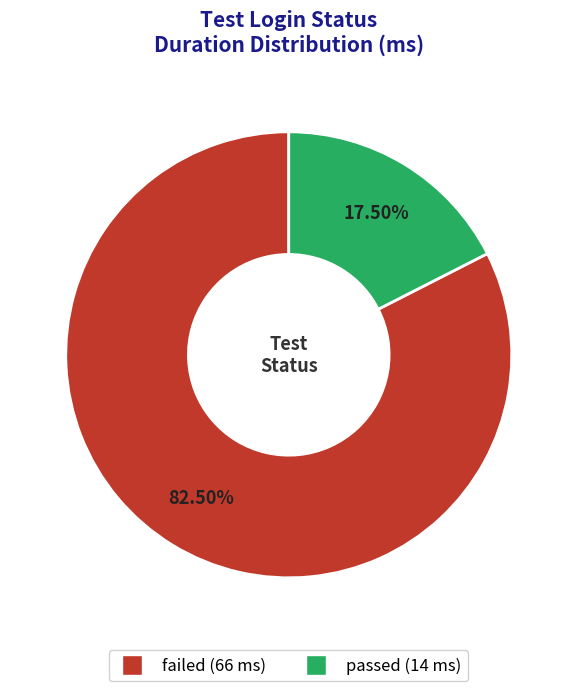

Count the number of slices in the pie.

2